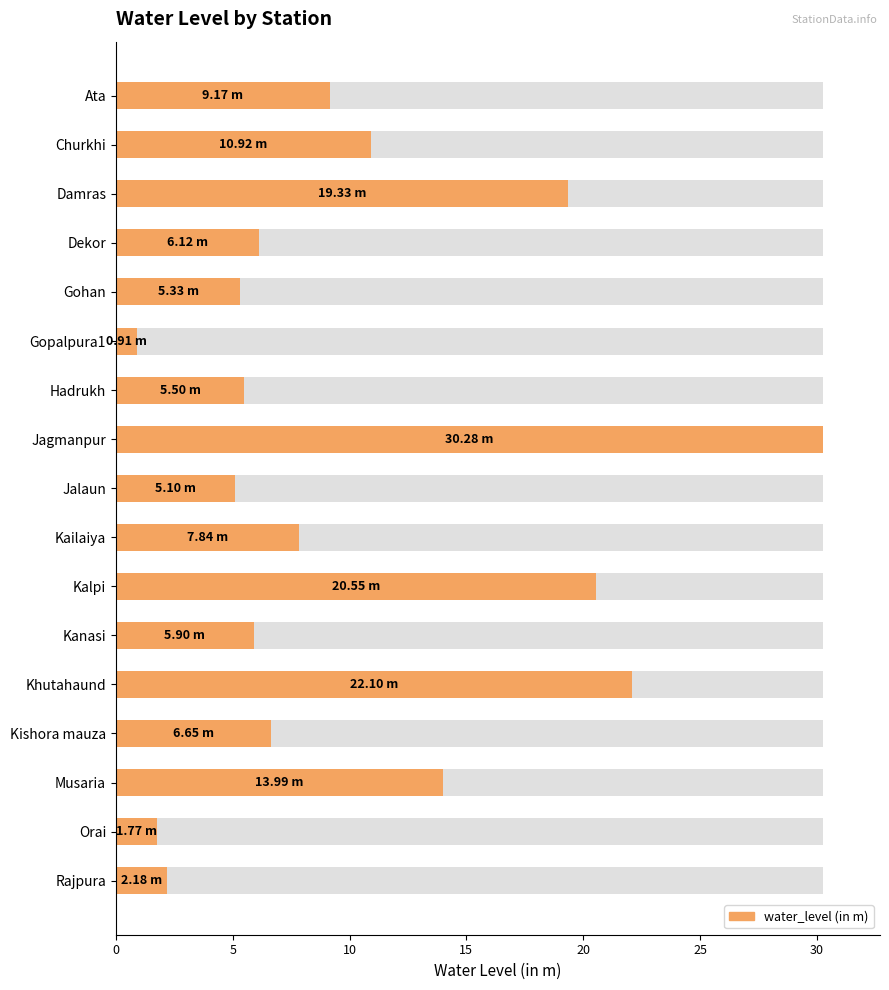

How many values are below 6?

7